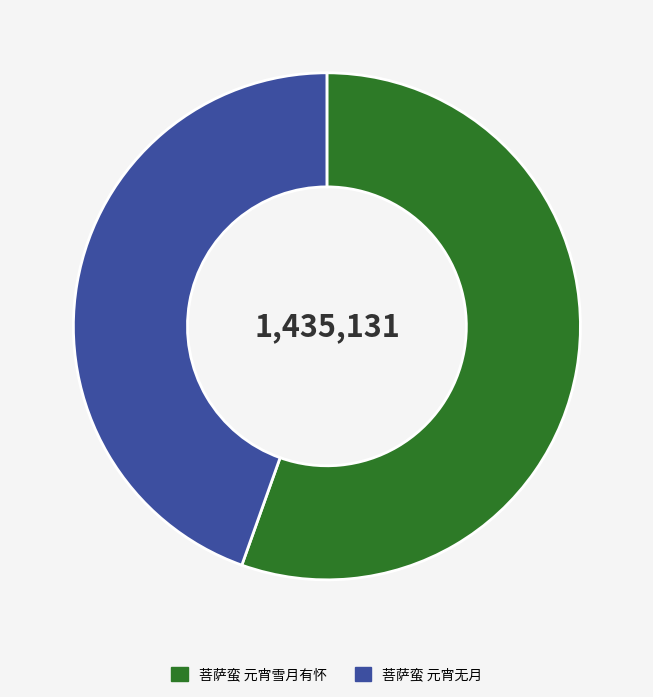

Which slice is the smallest?

菩萨蛮 元宵无月